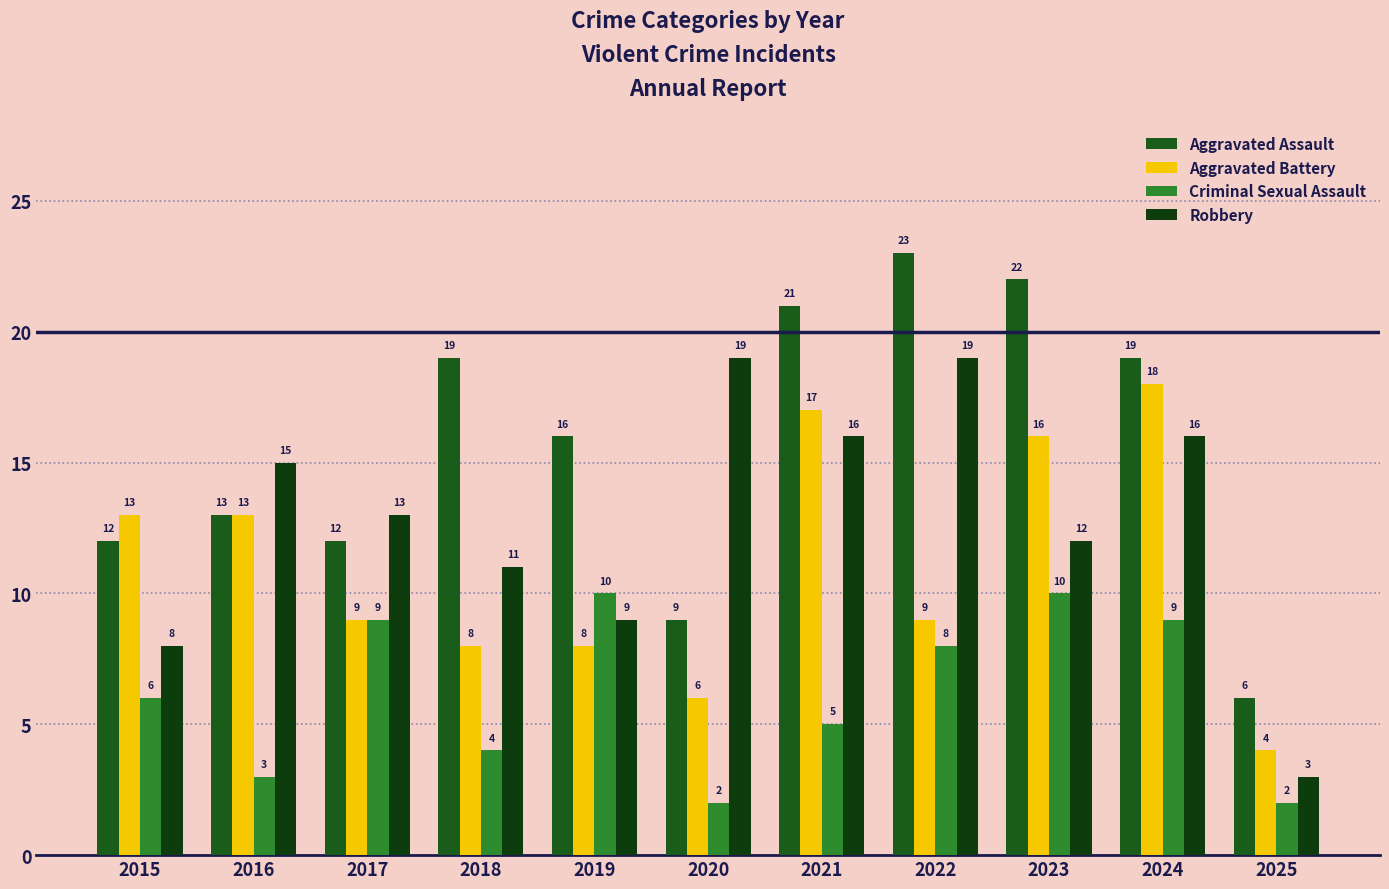

Reading left to right, list all the values displayed in this chart.

Aggravated Assault: 2015=12	2016=13	2017=12	2018=19	2019=16	2020=9	2021=21	2022=23	2023=22	2024=19	2025=6
Aggravated Battery: 2015=13	2016=13	2017=9	2018=8	2019=8	2020=6	2021=17	2022=9	2023=16	2024=18	2025=4
Criminal Sexual Assault: 2015=6	2016=3	2017=9	2018=4	2019=10	2020=2	2021=5	2022=8	2023=10	2024=9	2025=2
Robbery: 2015=8	2016=15	2017=13	2018=11	2019=9	2020=19	2021=16	2022=19	2023=12	2024=16	2025=3